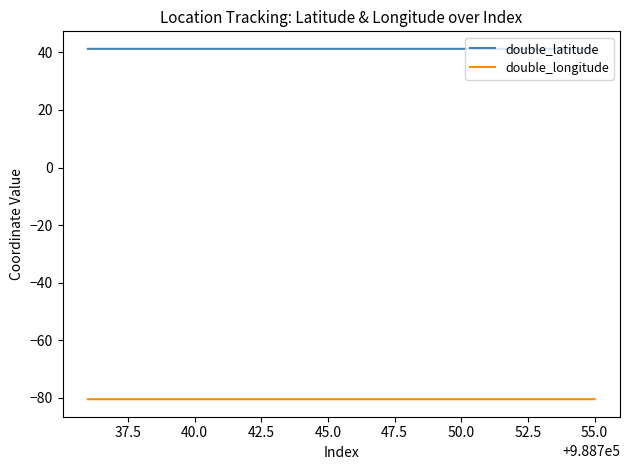

Which series has the largest total across all categories?

double_latitude